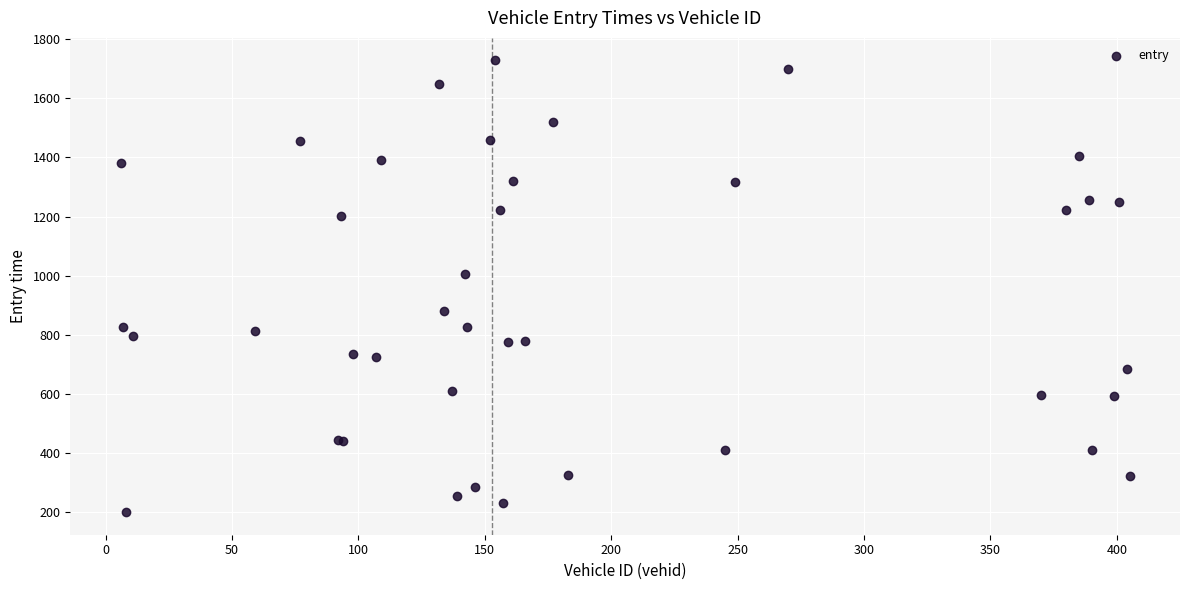

What Y value in the scatter plot is closest to 964?

1005.8